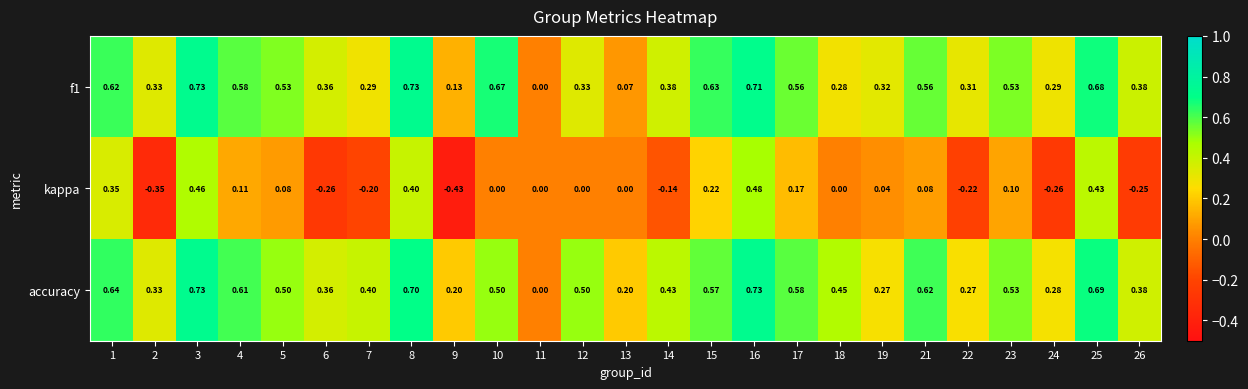

What is the maximum value shown in the chart?

0.7